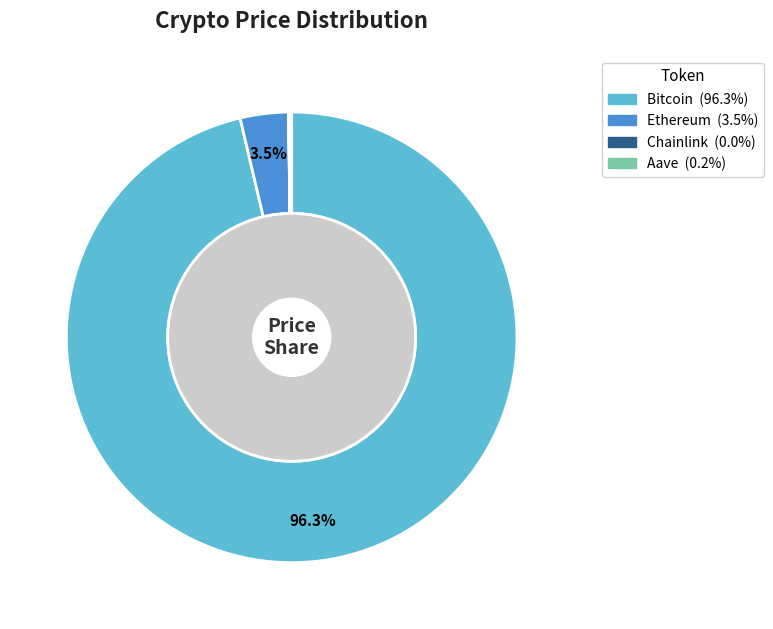

To the nearest percent, what is the combined percentage of Aave and Ethereum?

4%